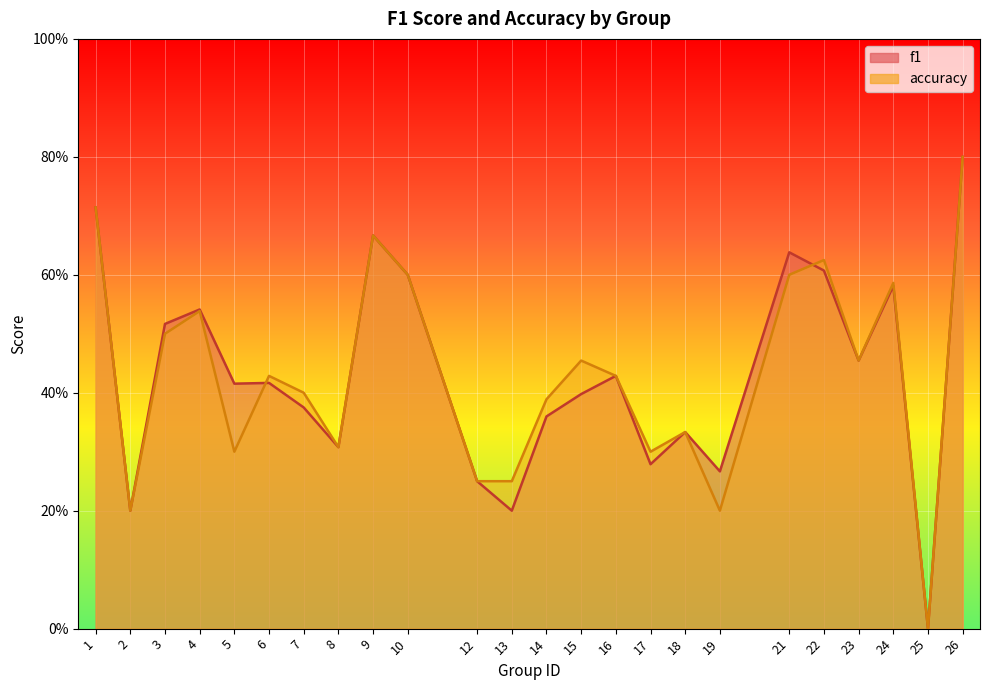

What is the value of the f1 point at the 11th from the left?

0.2